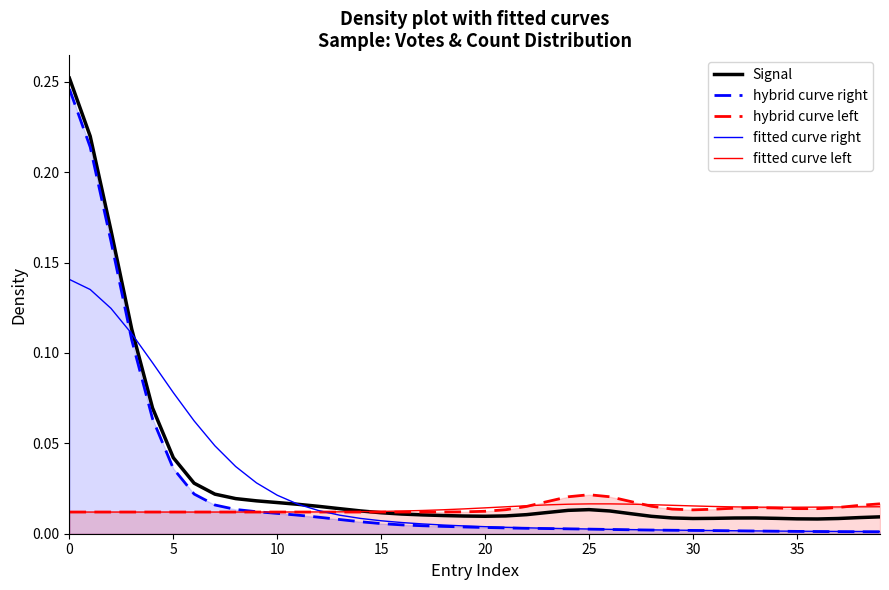

Which series has the widest spread of values?

hybrid curve right